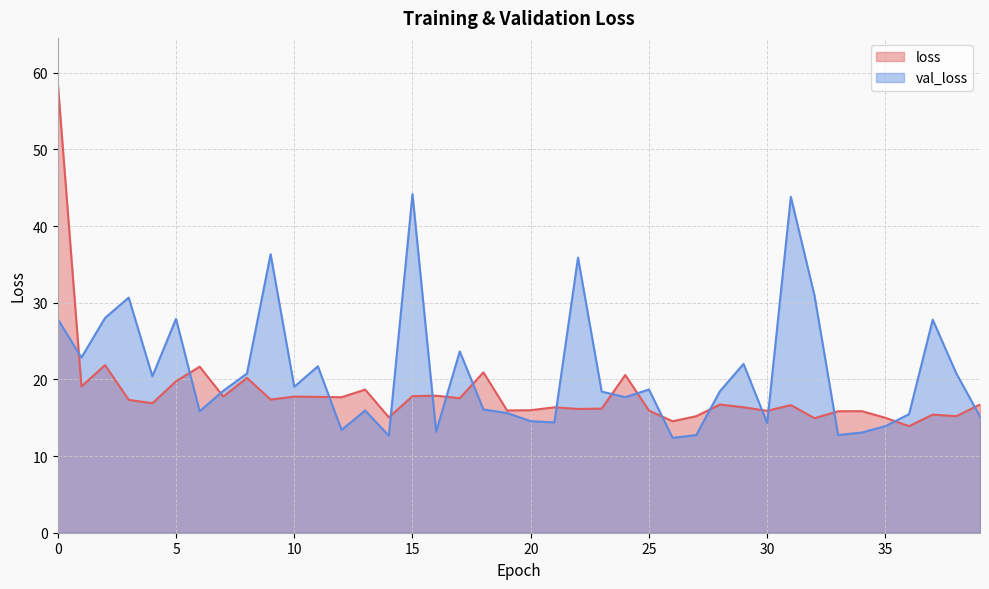

List the labels in order of loss value, smallest first.

36, 26, 32, 35, 14, 27, 38, 37, 33, 34, 30, 25, 19, 20, 22, 23, 21, 29, 31, 28, 39, 4, 3, 9, 17, 12, 11, 10, 7, 15, 16, 13, 1, 5, 8, 24, 18, 6, 2, 0